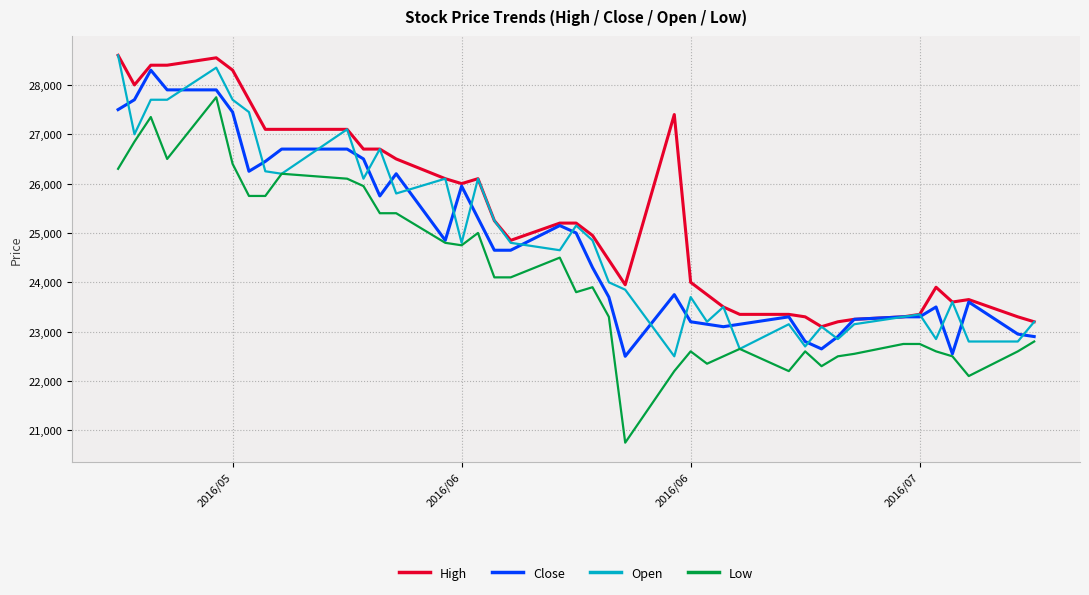

True or false: High and Low intersect in this chart.

False